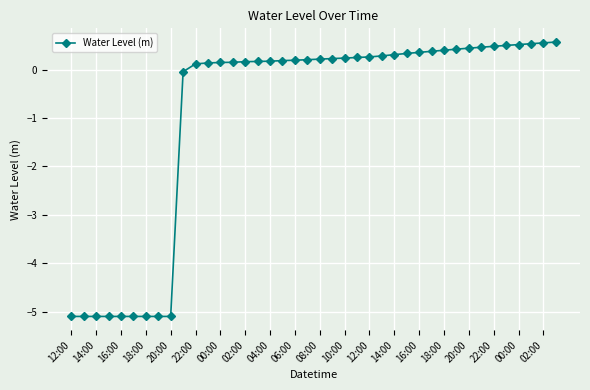

What is the maximum value shown in the chart?

0.6